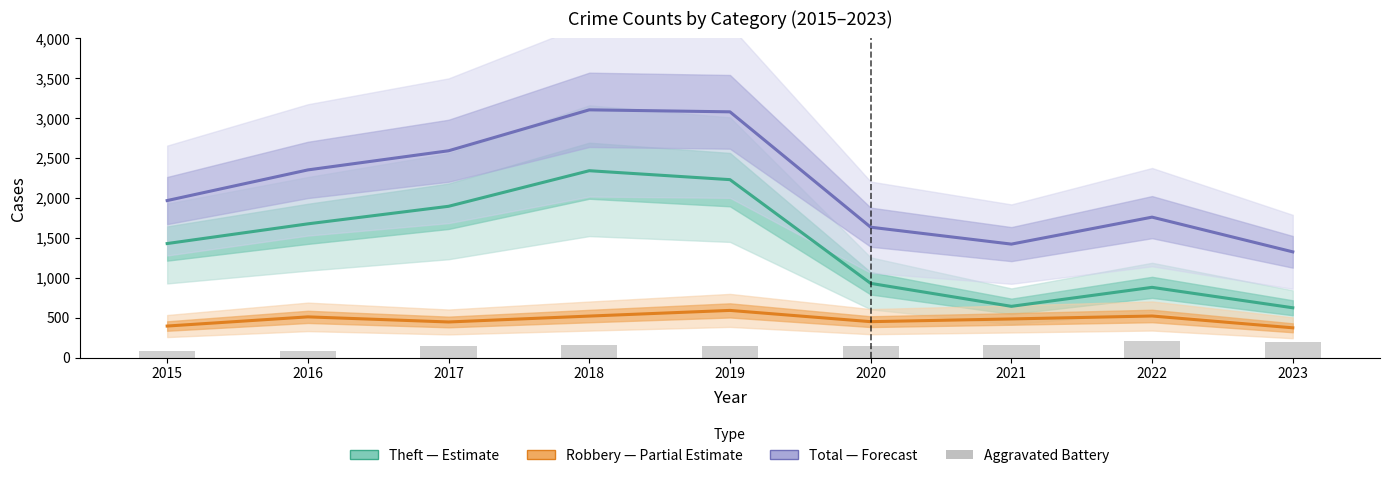

What is the value of the Total (Forecast) bar at the 7th from the left?

1422